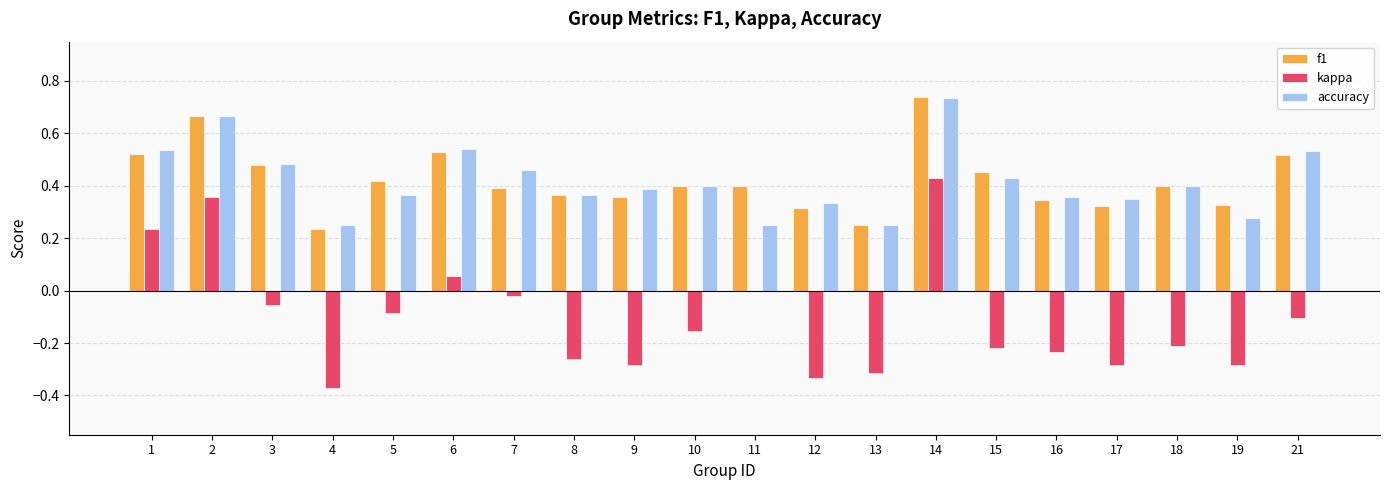

How many f1 values are between 0 and 1?

20